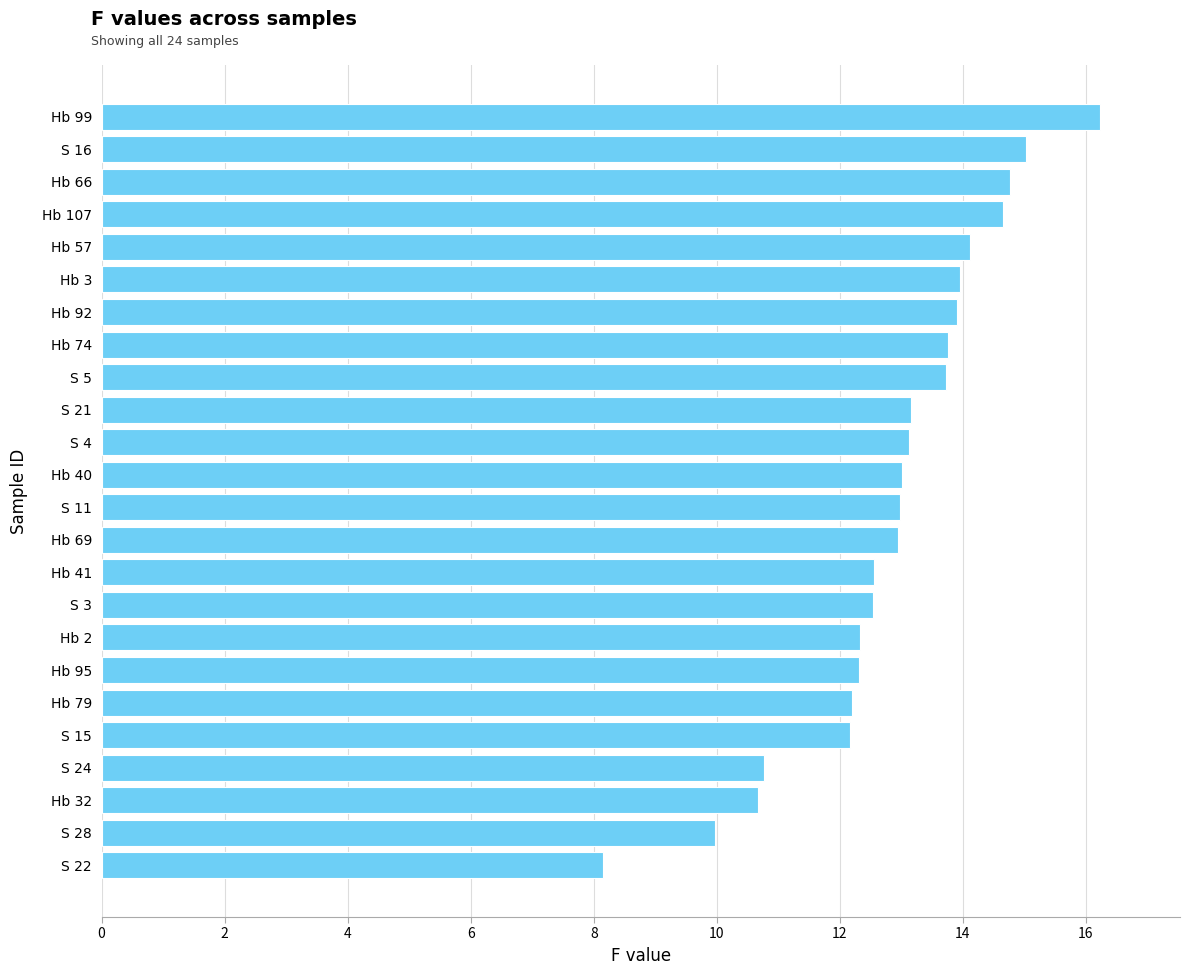

What value does the data have at S 16?

15.0